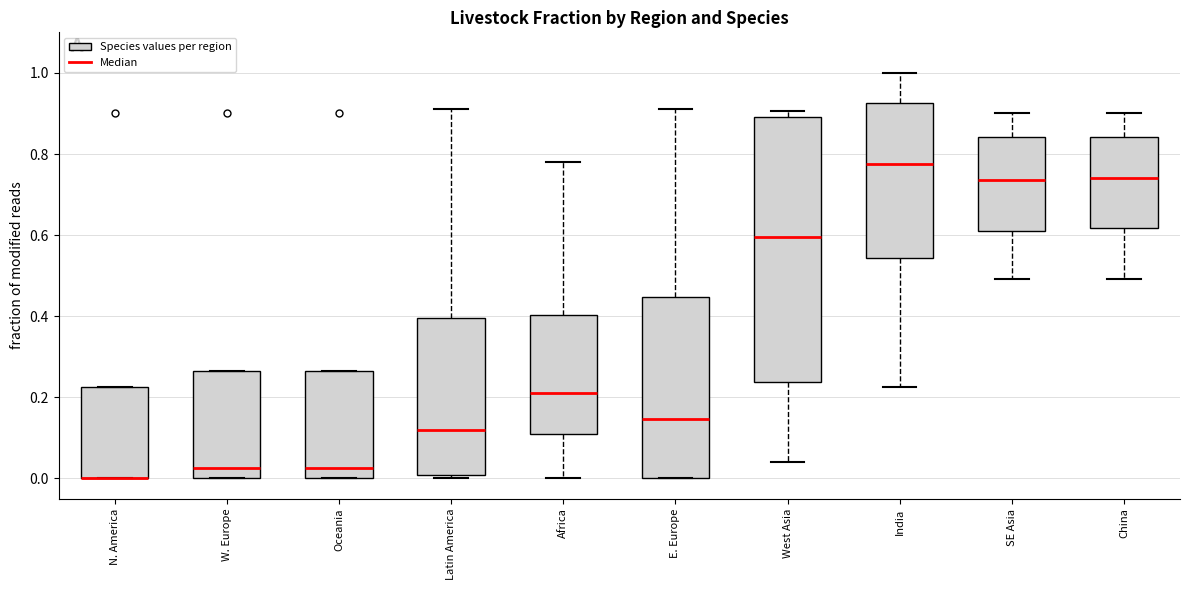

Where does the median line of the box for Africa sit on the y-axis? The values are not printed on the chart, so give them approximately, as read against the axis.

0.22